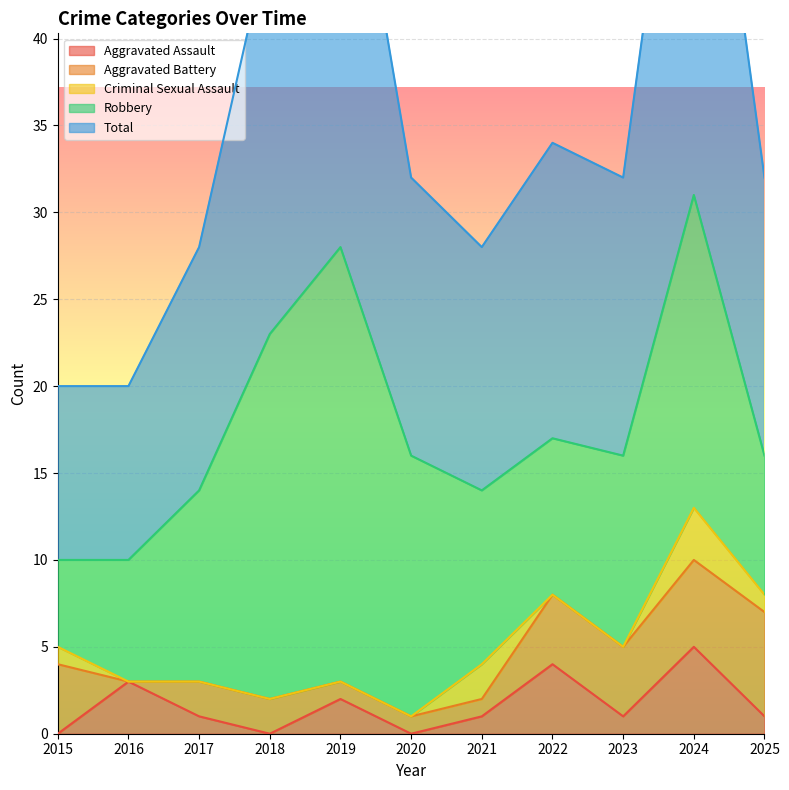

True or false: Aggravated Assault and Robbery intersect in this chart.

False